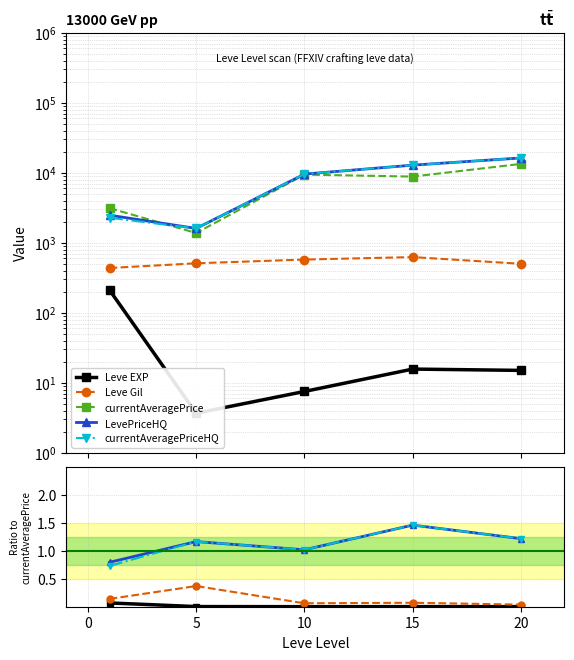

True or false: Leve EXP and Leve Gil cross at least once.

False